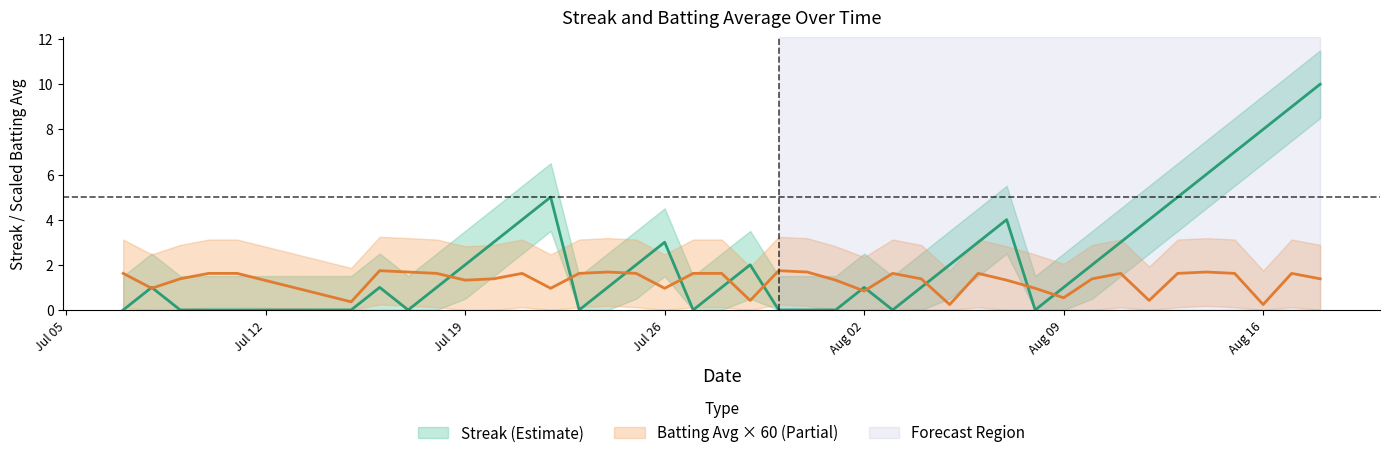

What are all the series names shown in the legend?

streak, batting_avg